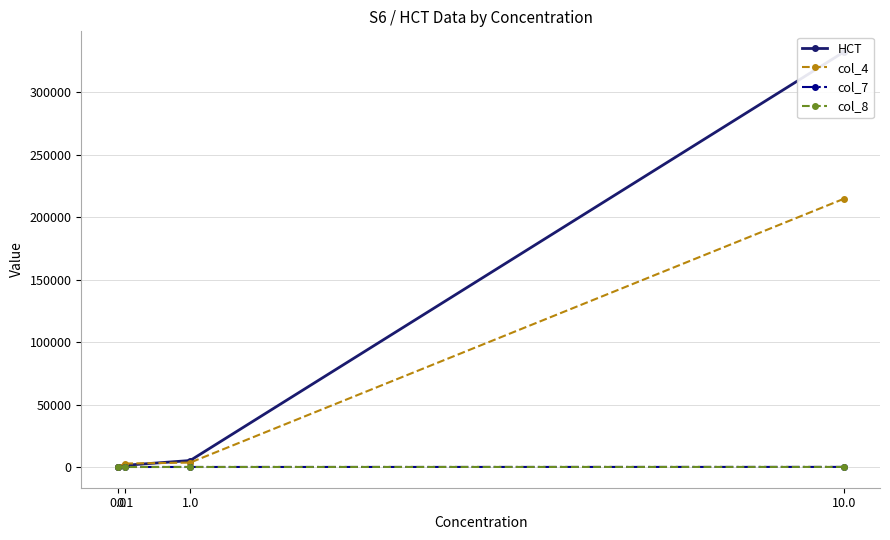

How many values in the col_7 series are below -3?

3